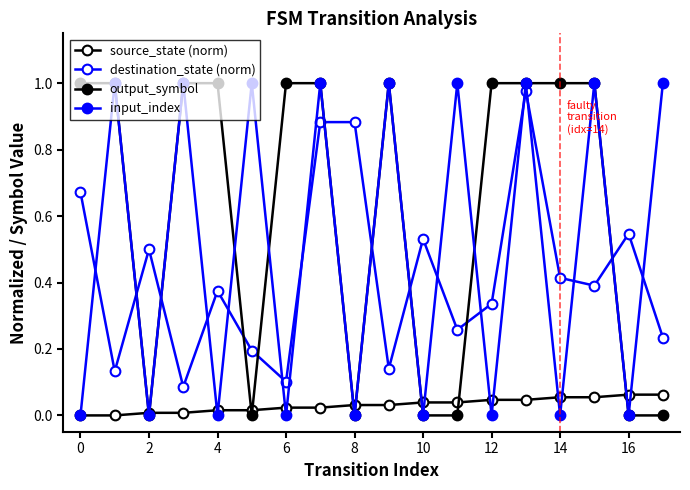

At which label is output_symbol closest to 0?

2